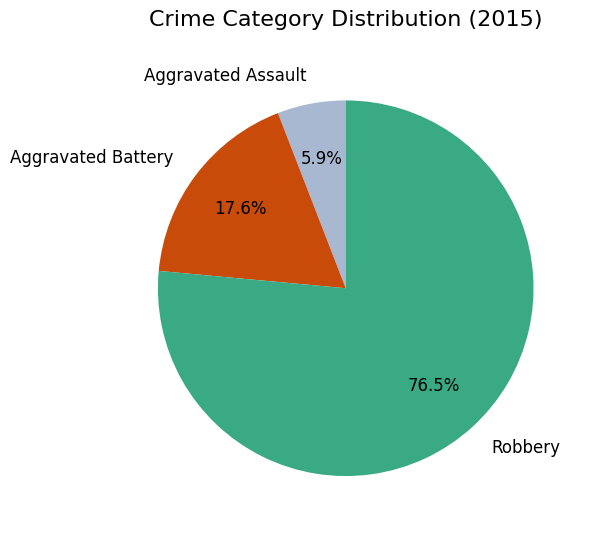

True or false: Aggravated Battery accounts for 29% of the total.

False